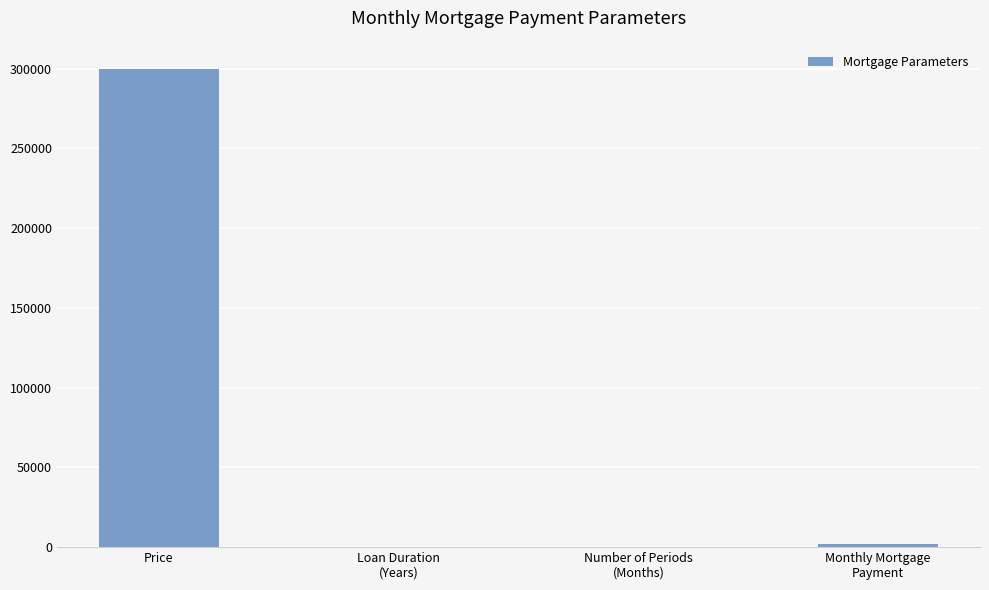

True or false: the data shows 1979.9 at Monthly Mortgage
Payment.

True